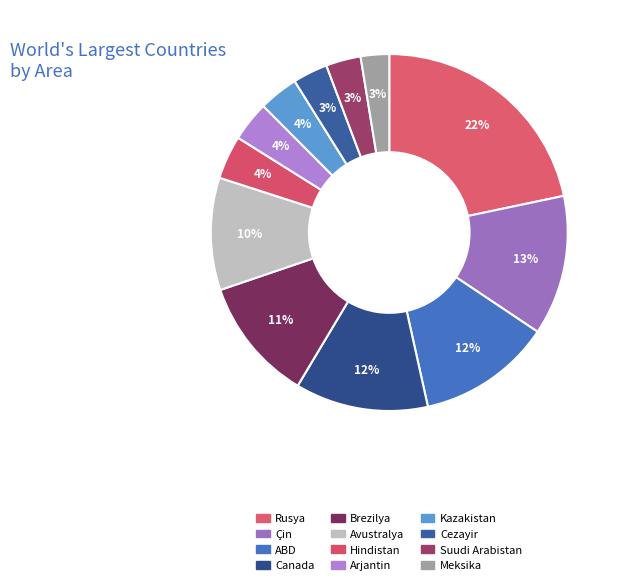

Between Rusya and Meksika, which is larger?

Rusya